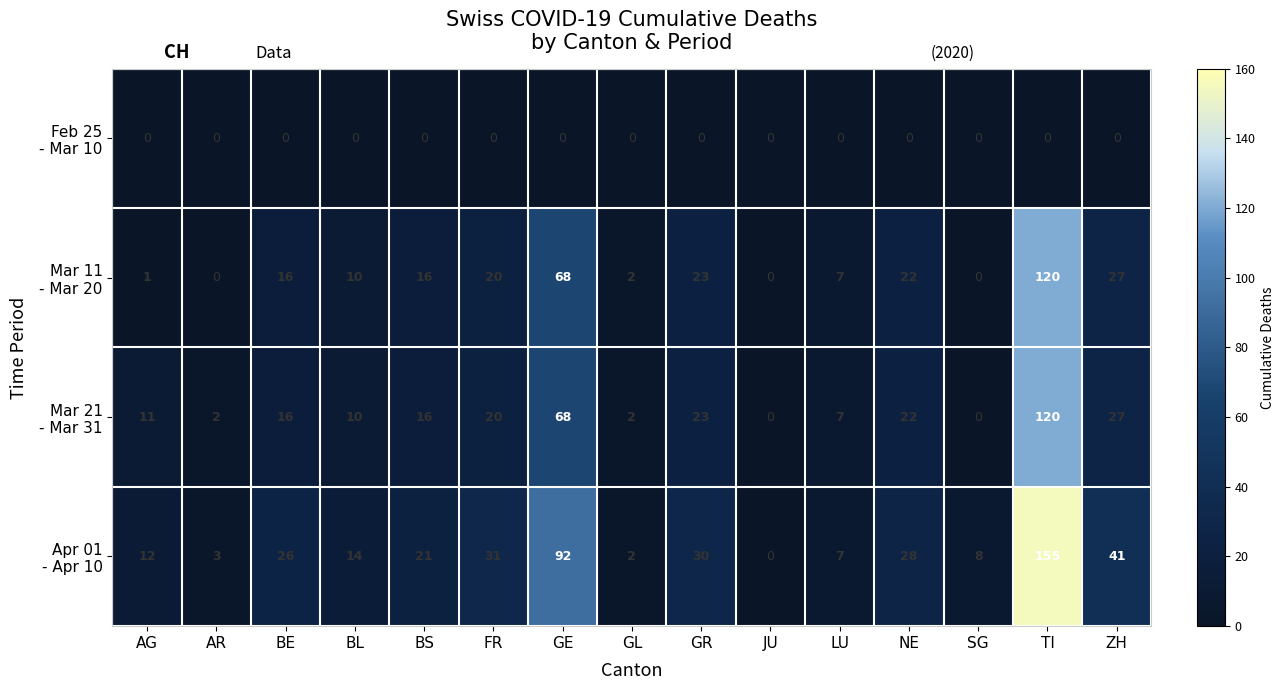

Rank the series by their maximum value, from highest to lowest.

Apr 01 - Apr 10, Mar 11 - Mar 20, Mar 21 - Mar 31, Feb 25 - Mar 10